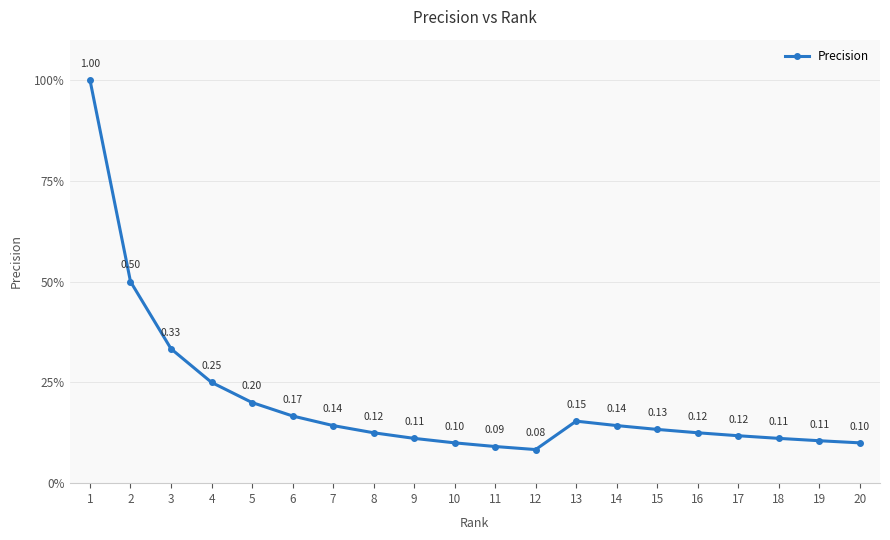

Does the chart have visible grid lines?

Yes